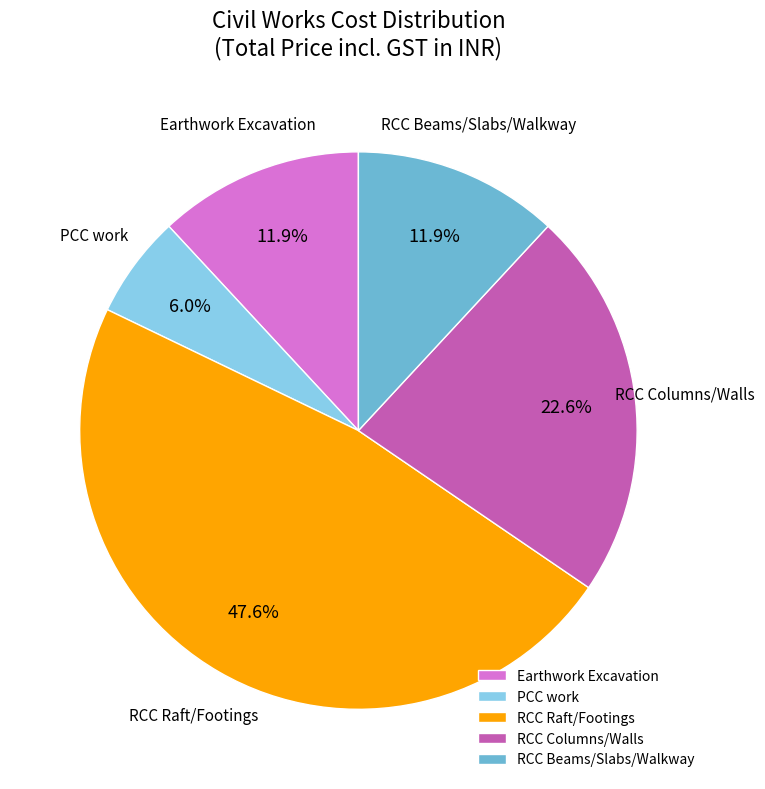

Count the number of slices in the pie.

5